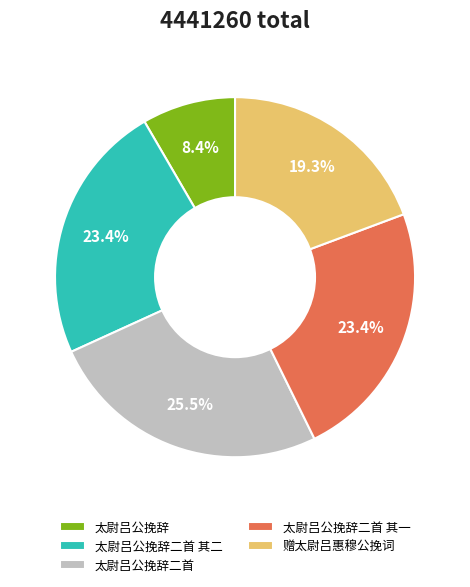

How many segments does this pie chart have?

5